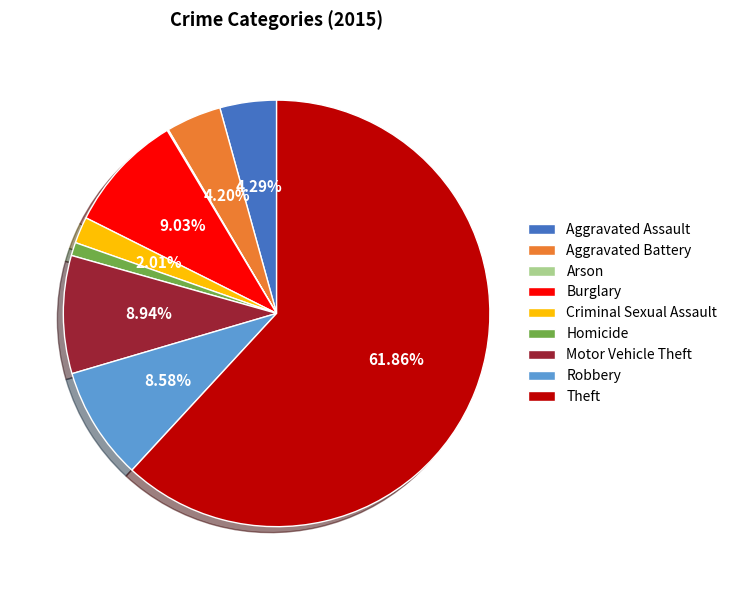

Which slice is the largest?

Theft